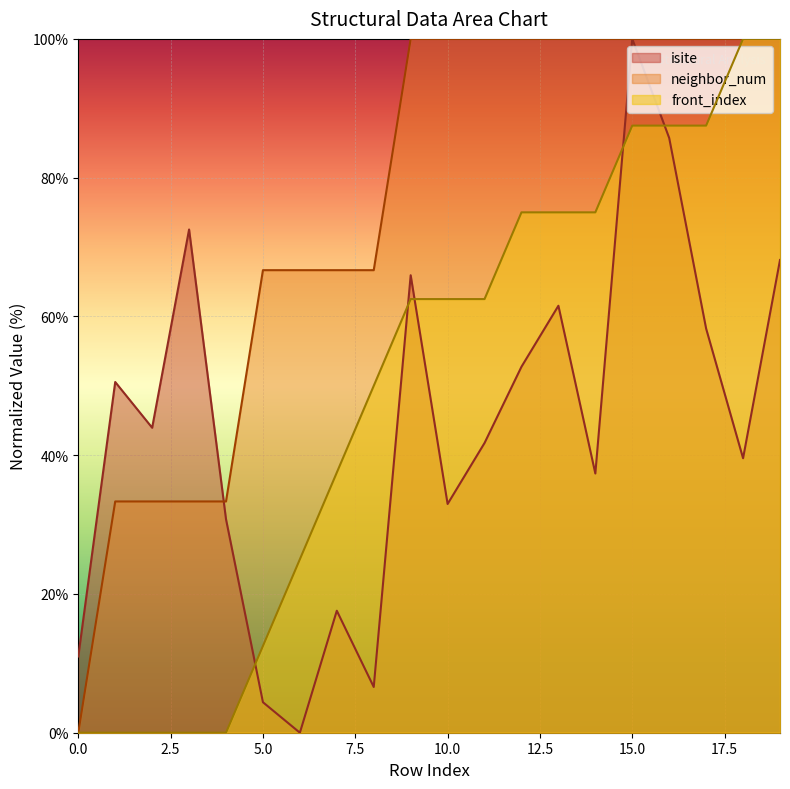

Where is neighbor_num nearest to the value 50?

5